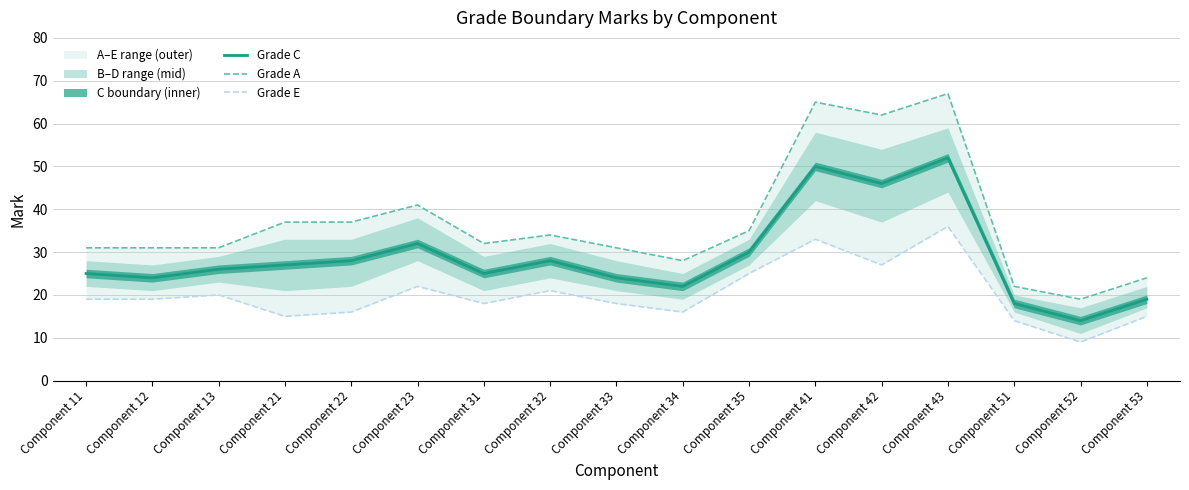

List the series in order of their overall mean, lowest first.

Grade E, Grade C, Grade A